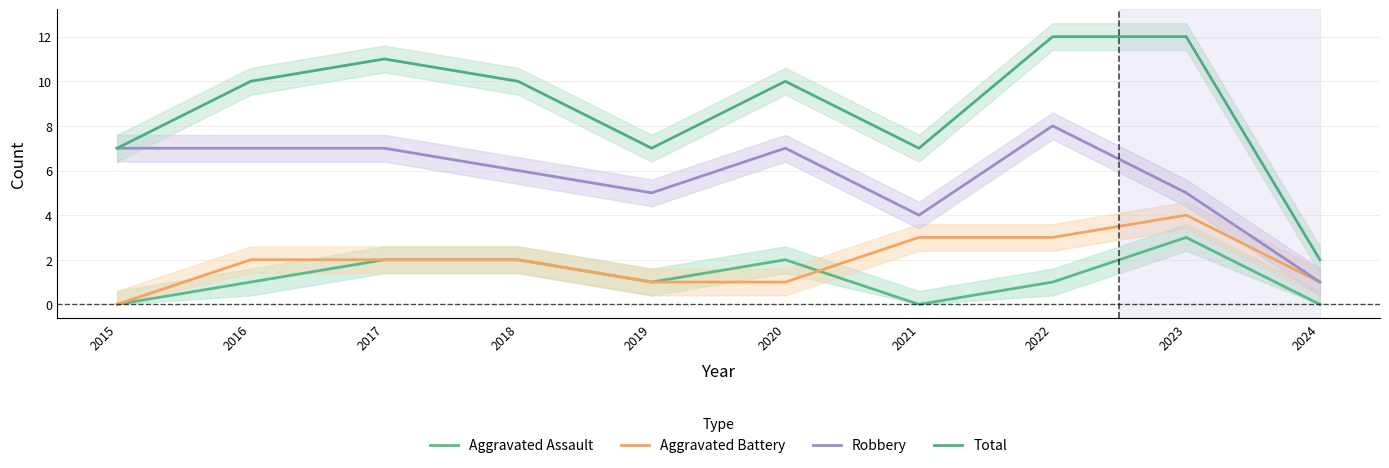

What is the average value of the Robbery series?

6